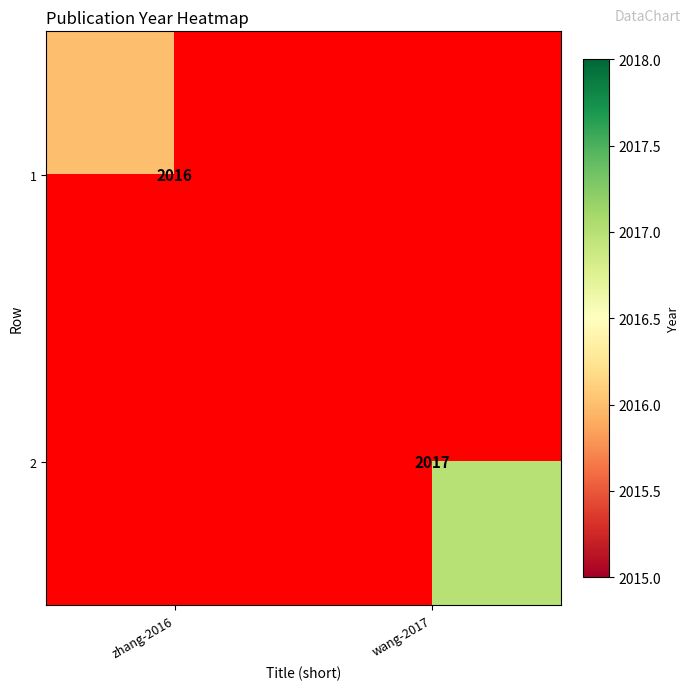

Is the value of 2 at wang-2017 greater than the value of 1 at zhang-2016?

Yes